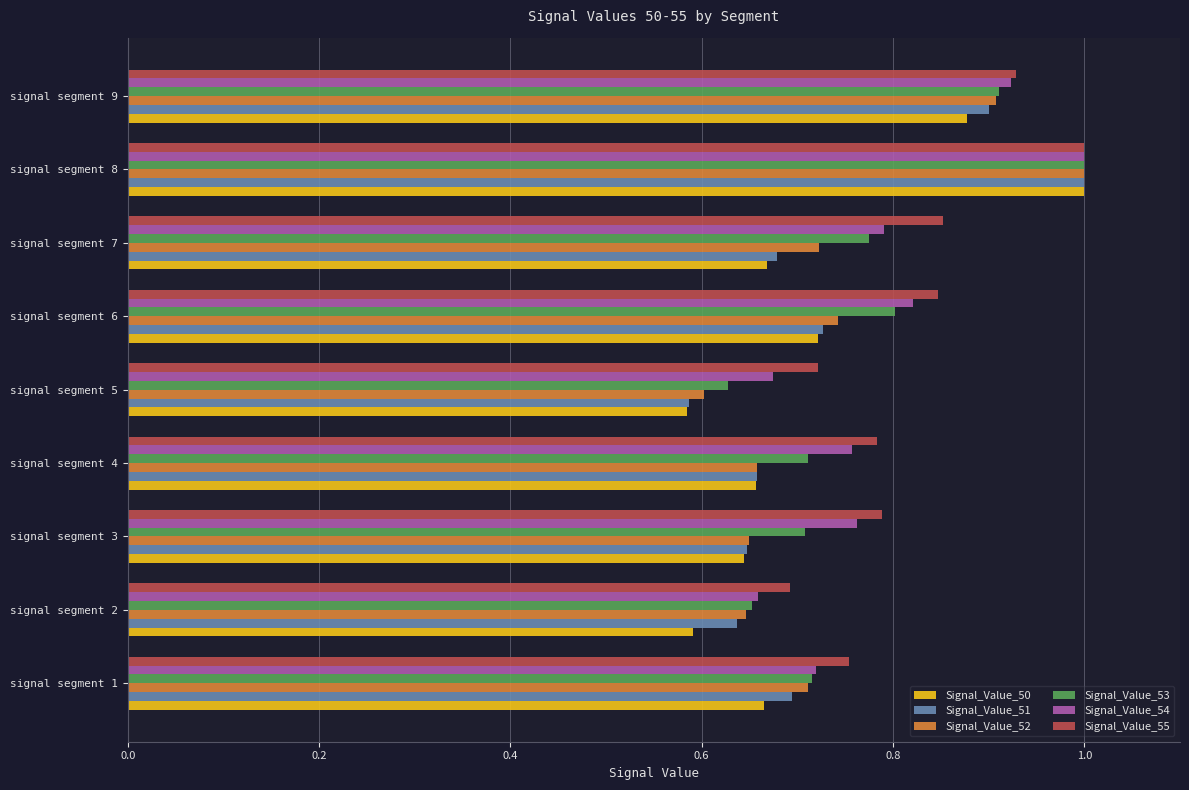

The value of Signal_Value_55 at signal segment 3 is 1.4. True or false?

False